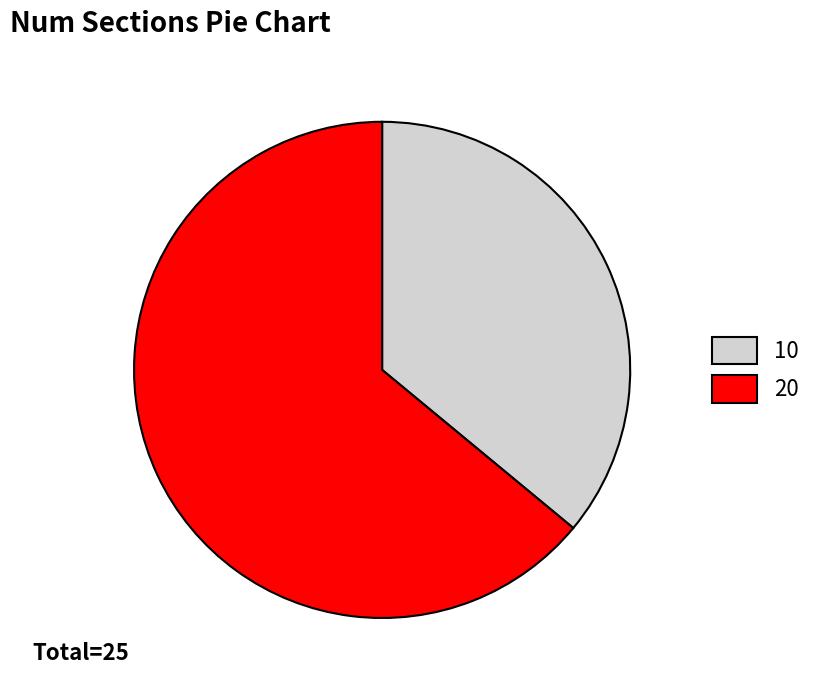

Count the number of slices in the pie.

2